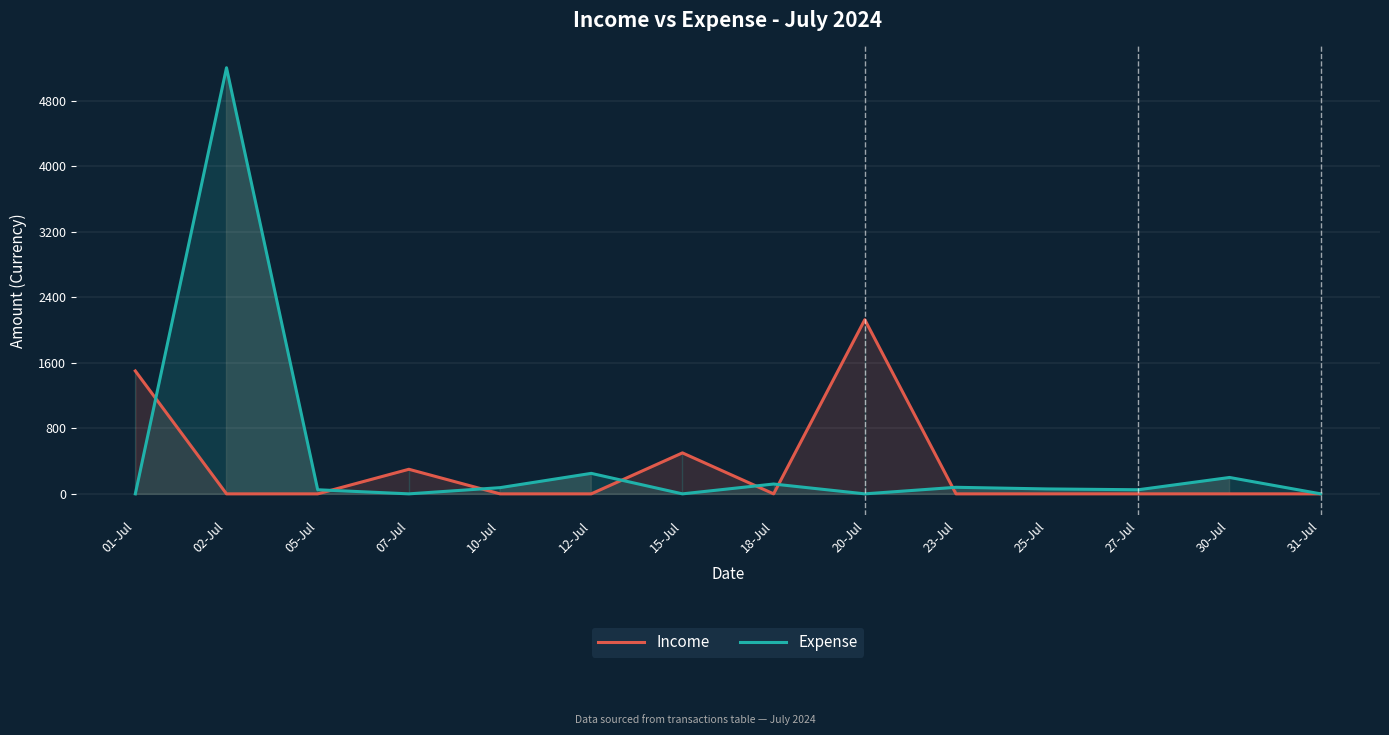

What is the label of the 4th point from the left?

07-Jul